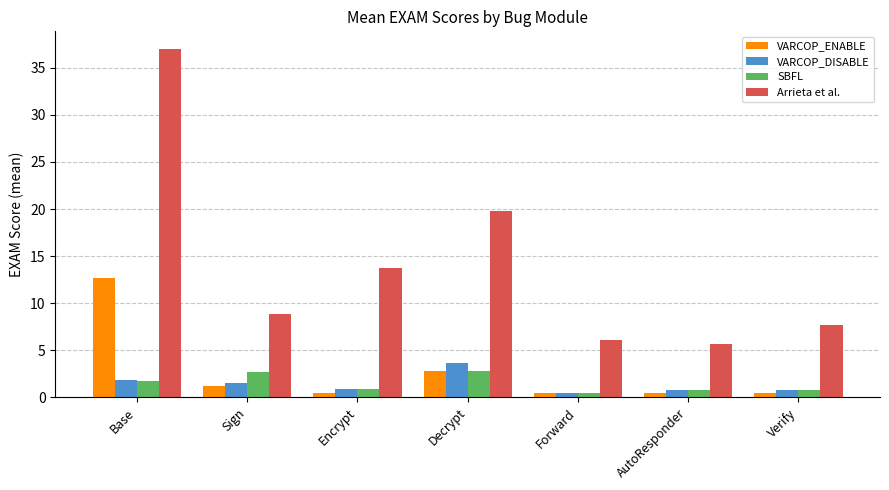

How many bars are there in total?

28